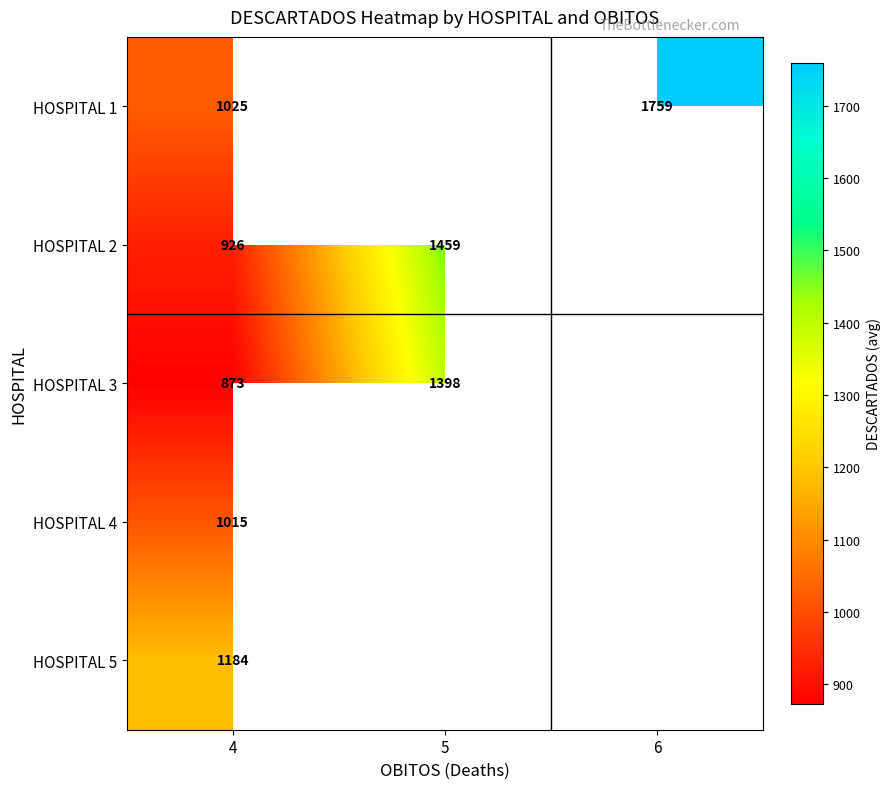

The HOSPITAL 5 series shows 394 at 4. True or false?

False